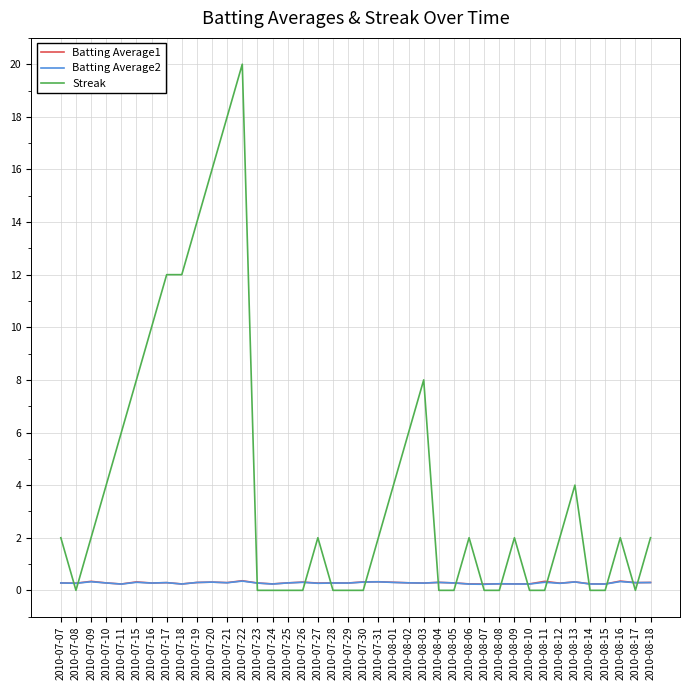

Does the chart have visible grid lines?

Yes